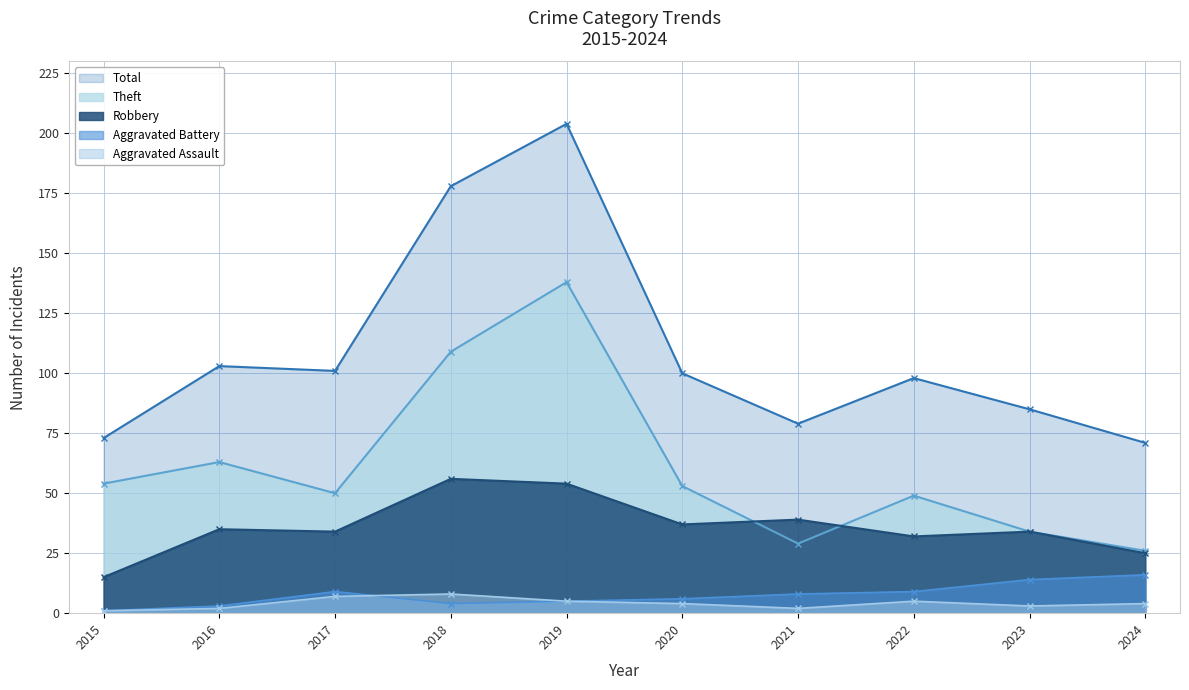

What is the sum of all Aggravated Assault values?

41